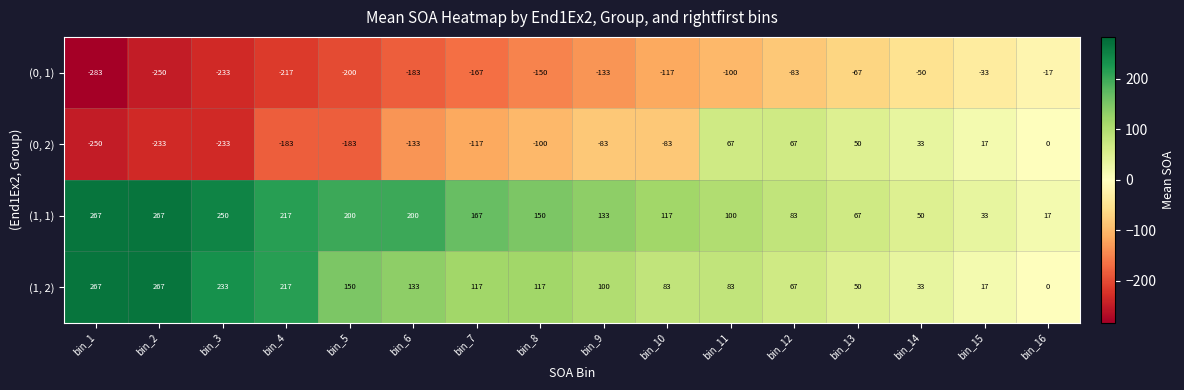

Which series has the largest range (max minus min)?

(0, 2)